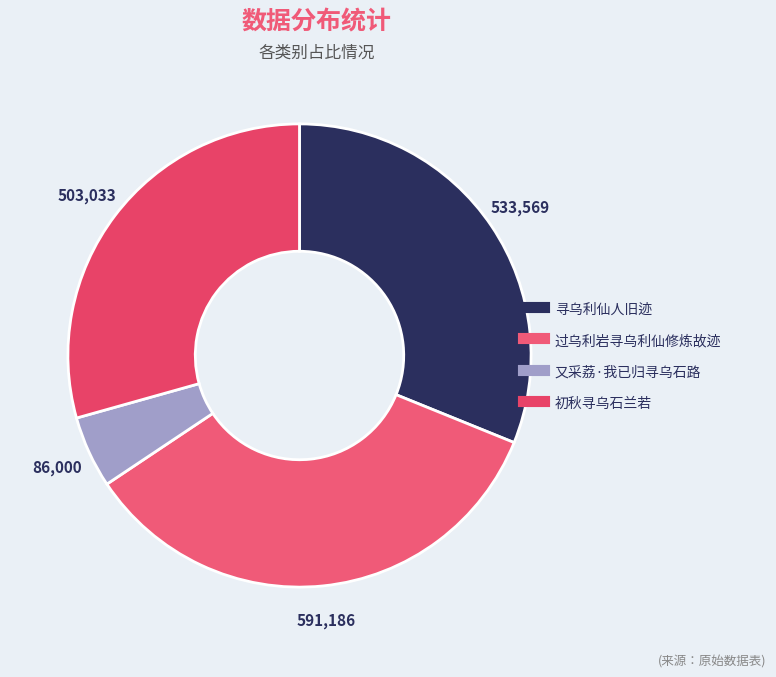

To the nearest percent, what percentage of the pie is 又采荔·我已归寻乌石路?

5%